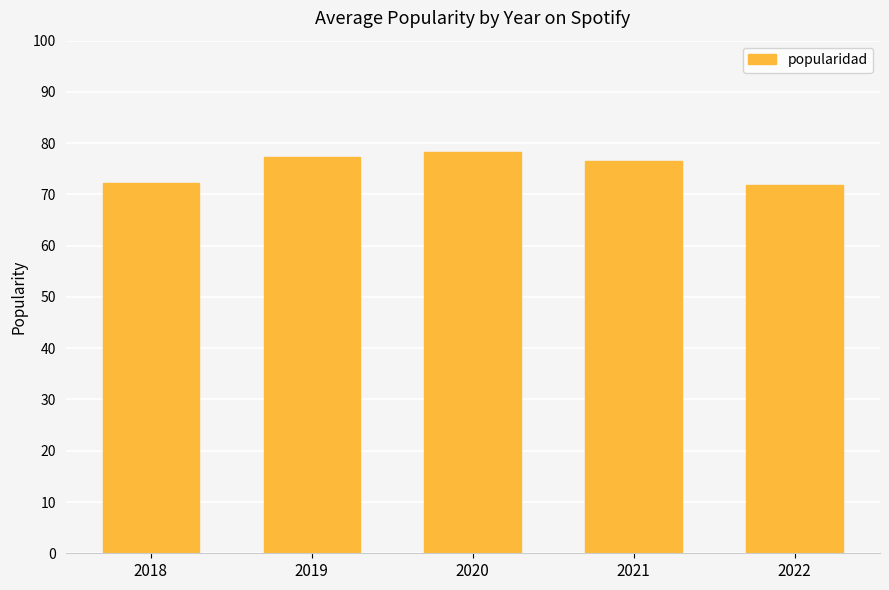

Where does the data first go above 76?

2019